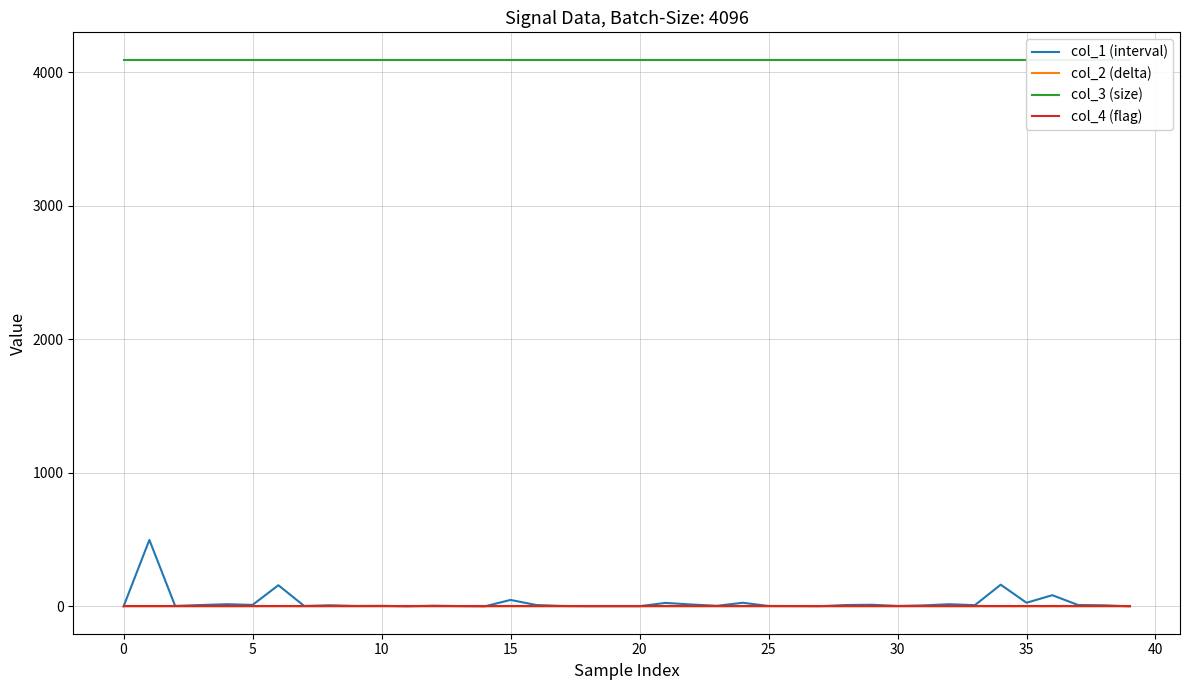

How many data points in col_2 (delta) are less than 0?

21